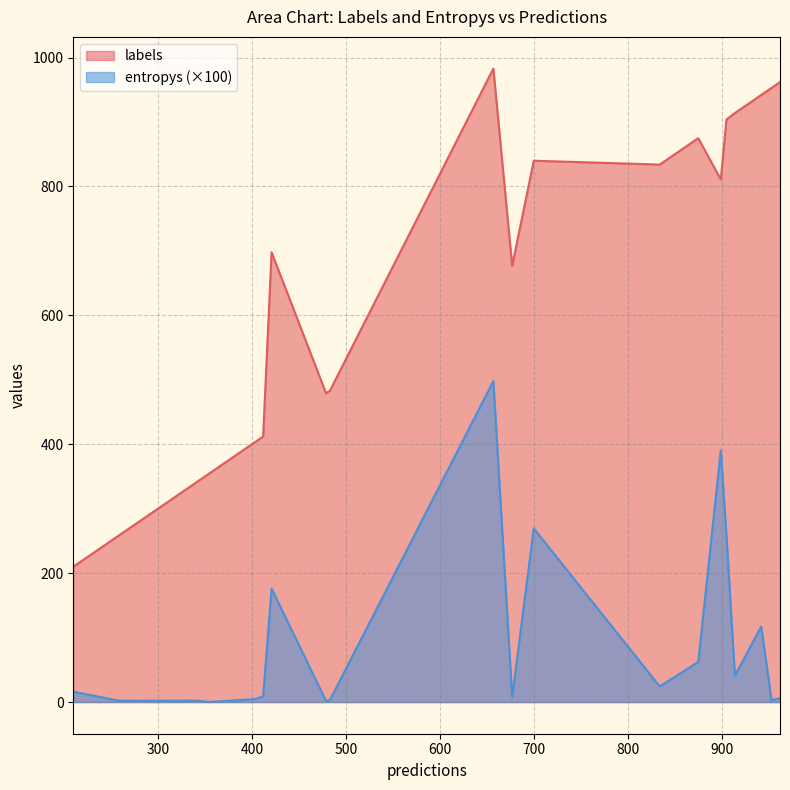

What is the total value across all series at 14?

259.0